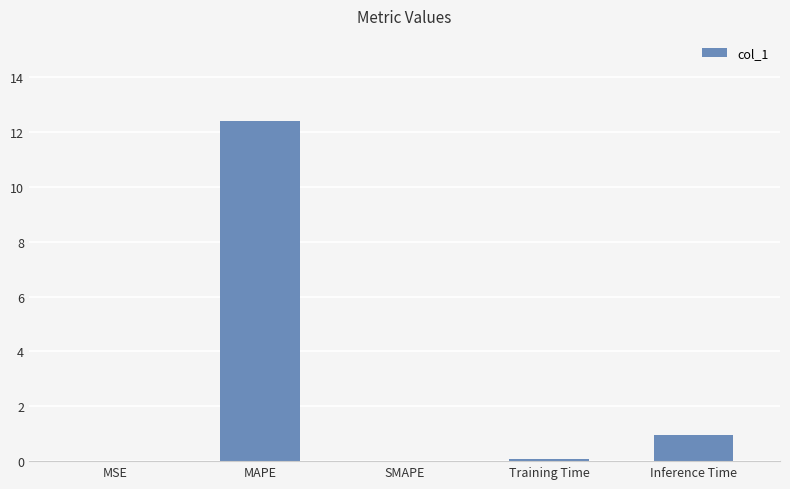

What is the sum of the values at MAPE and SMAPE?

12.4